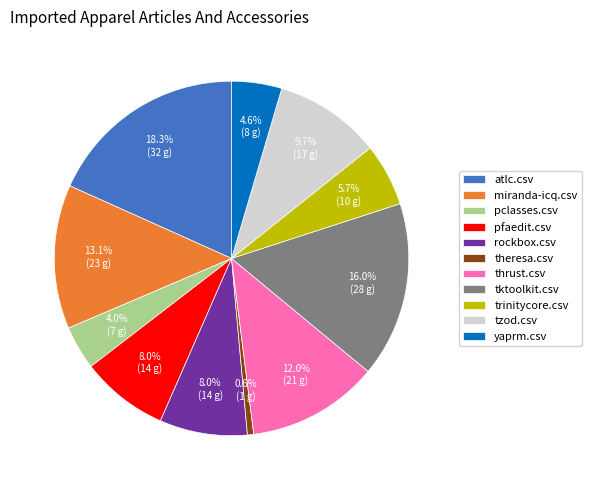

Between yaprm.csv and tzod.csv, which is larger?

tzod.csv